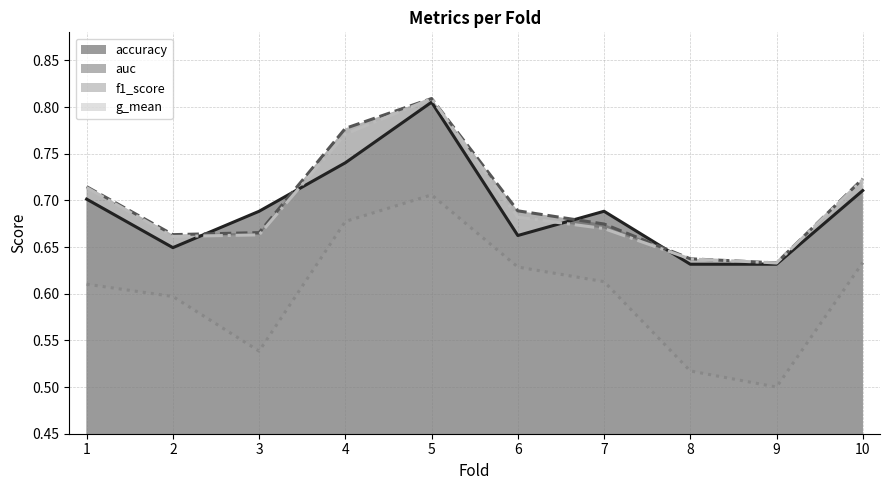

How many f1_score values are between 0 and 1?

10